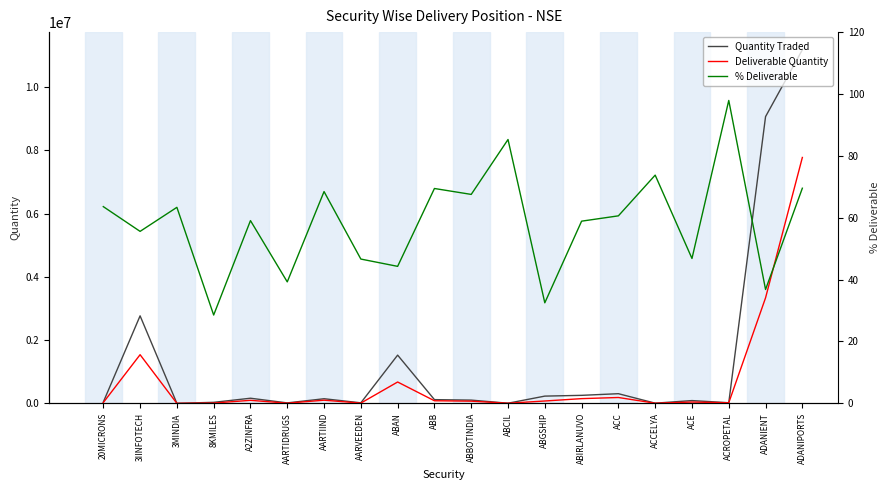

How many lines are shown in the chart?

3